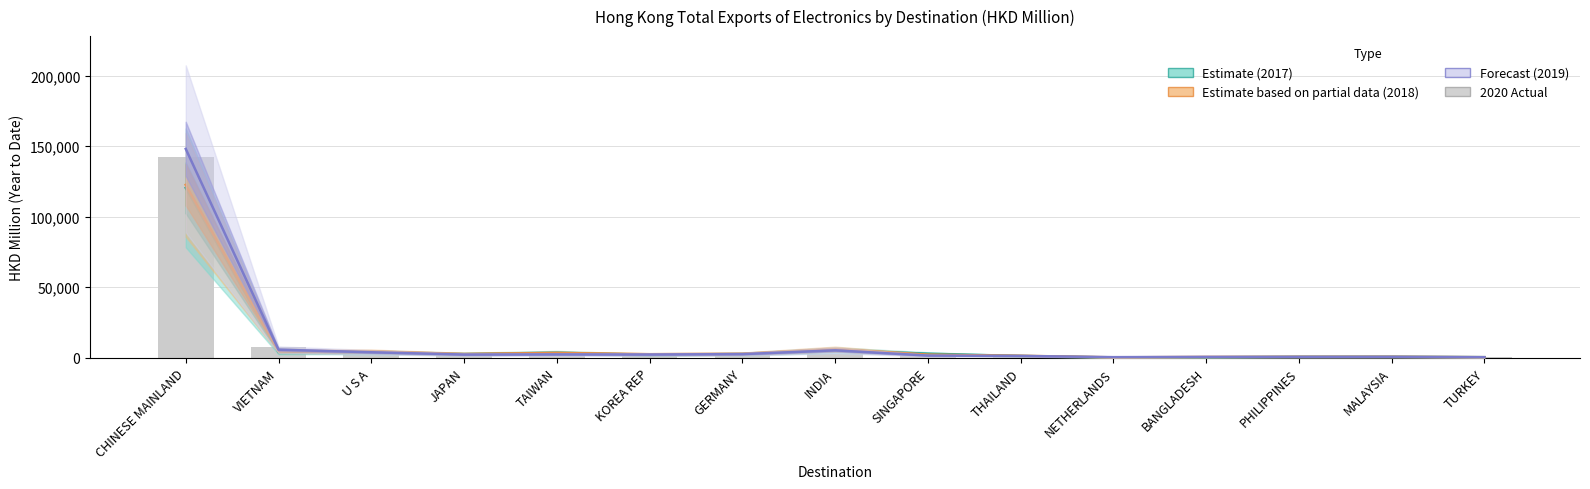

Reading left to right, extract all data points from this chart.

CHINESE MAINLAND=142227.6	VIETNAM=7740.0	U S A=3801.1	JAPAN=3517.1	TAIWAN=2922.2	KOREA REP=2866.1	GERMANY=2839.5	INDIA=2689.0	SINGAPORE=1664.2	THAILAND=1289.9	NETHERLANDS=796.1	BANGLADESH=792.2	PHILIPPINES=707.2	MALAYSIA=684.5	TURKEY=649.6